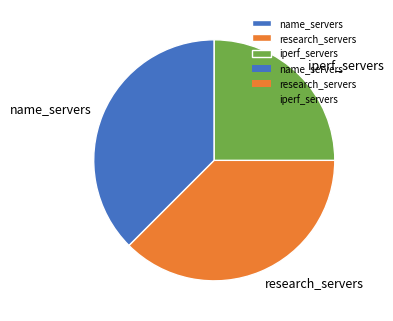

How many segments does this pie chart have?

3